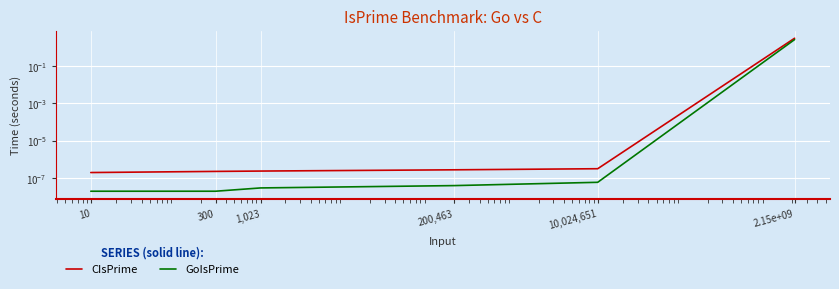

True or false: GoIsPrime and CIsPrime intersect in this chart.

False